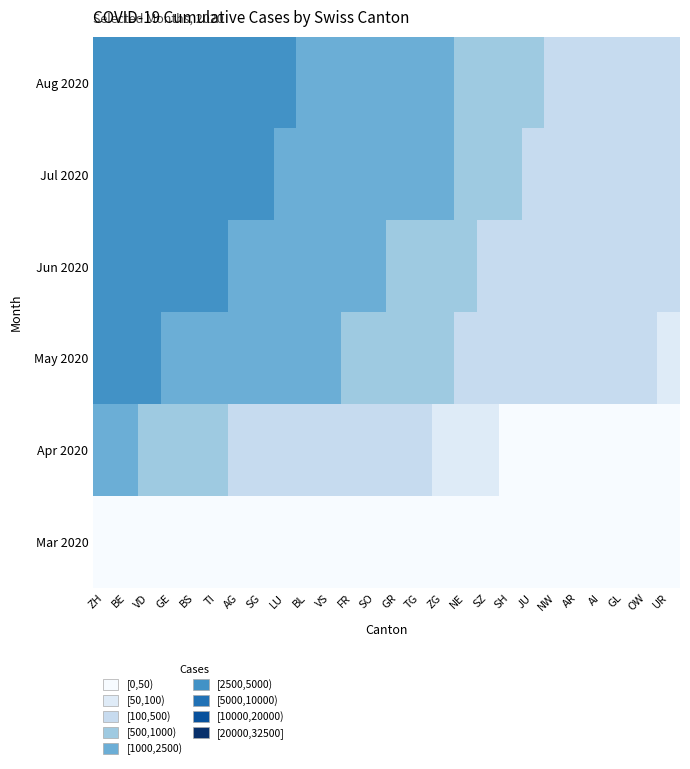

What is the total value across all series at BE?

15385